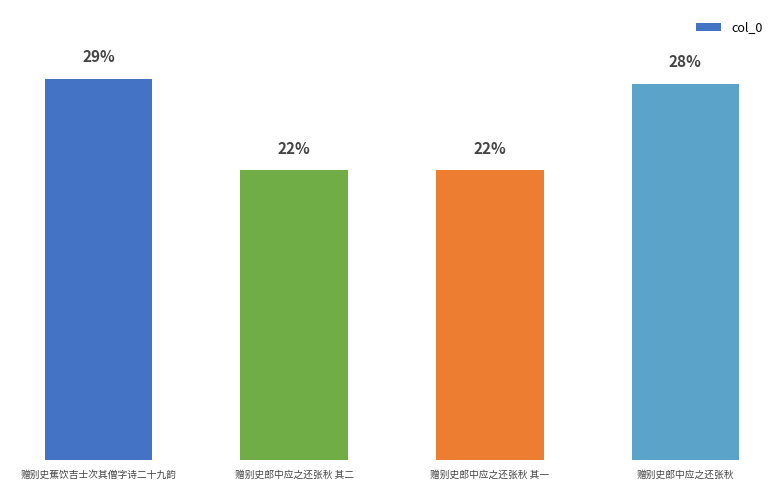

Between 赠别史郎中应之还张秋 and 赠别史蕉饮吉士次其僧字诗二十九韵, which is larger?

赠别史蕉饮吉士次其僧字诗二十九韵